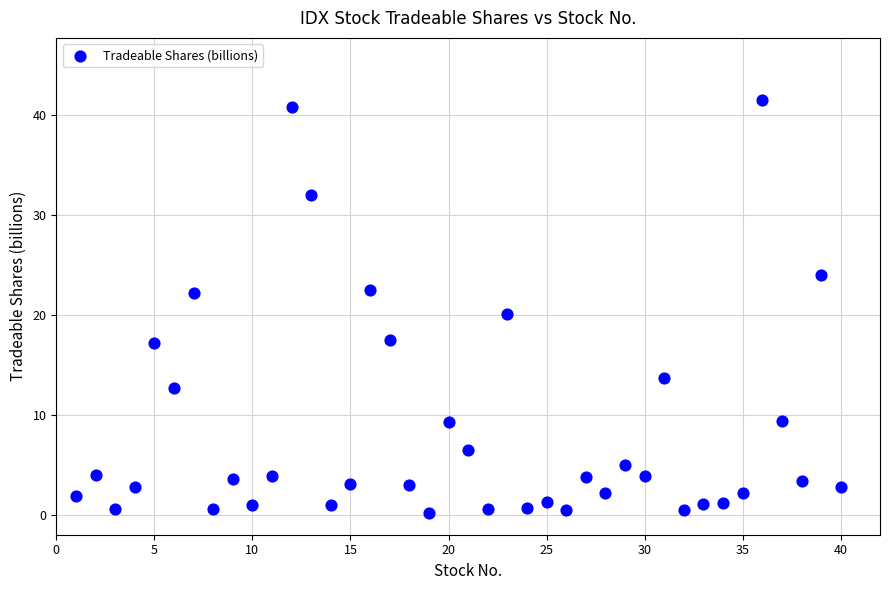

What is the range of X values (max minus min)?

39.0